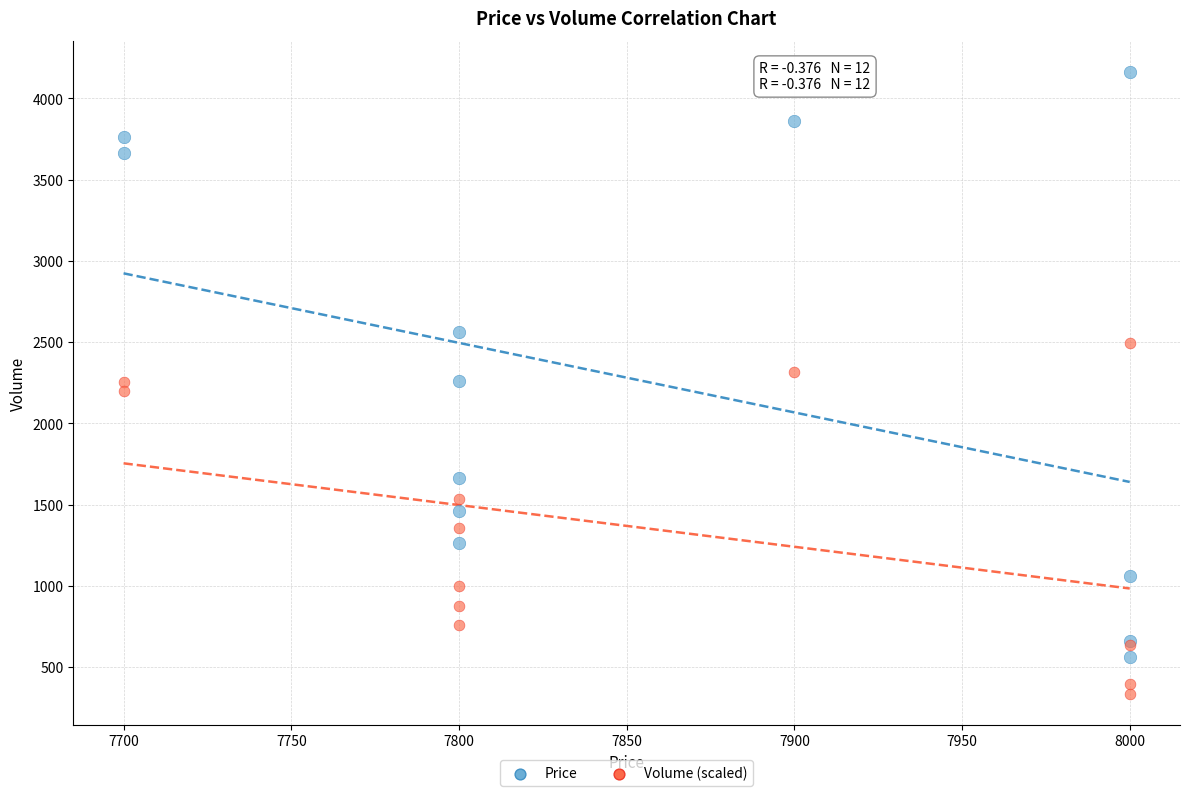

Which series has the largest Y range (max minus min)?

Price